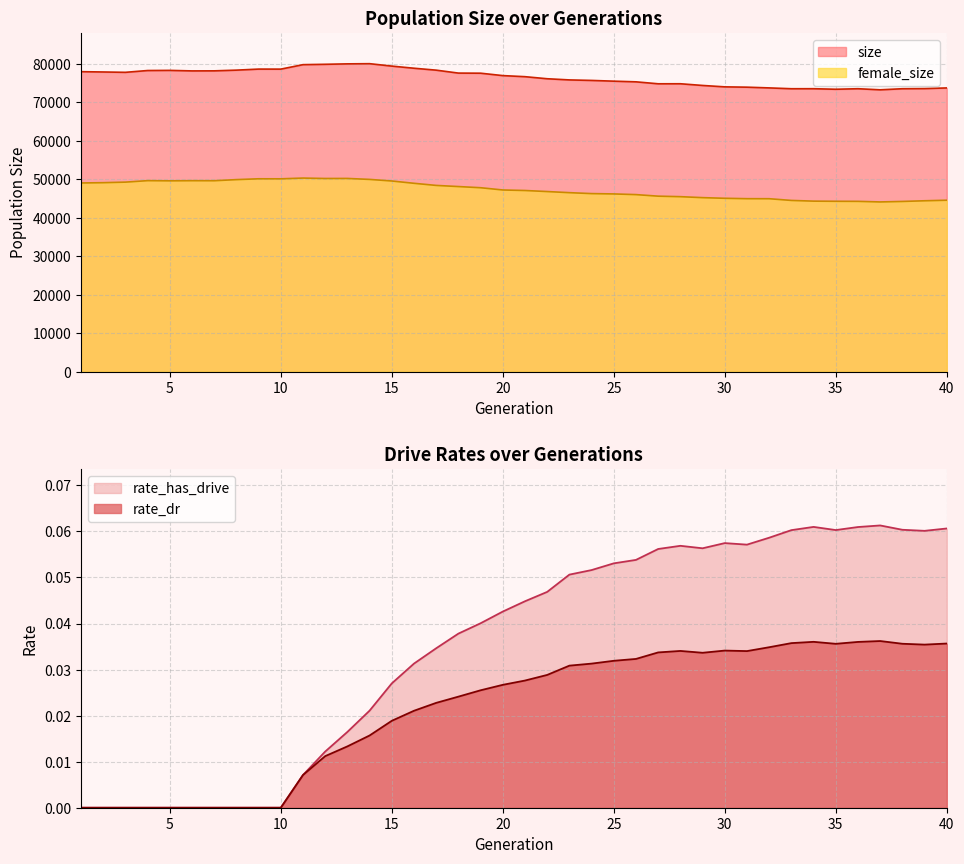

How many series are shown in this chart?

2